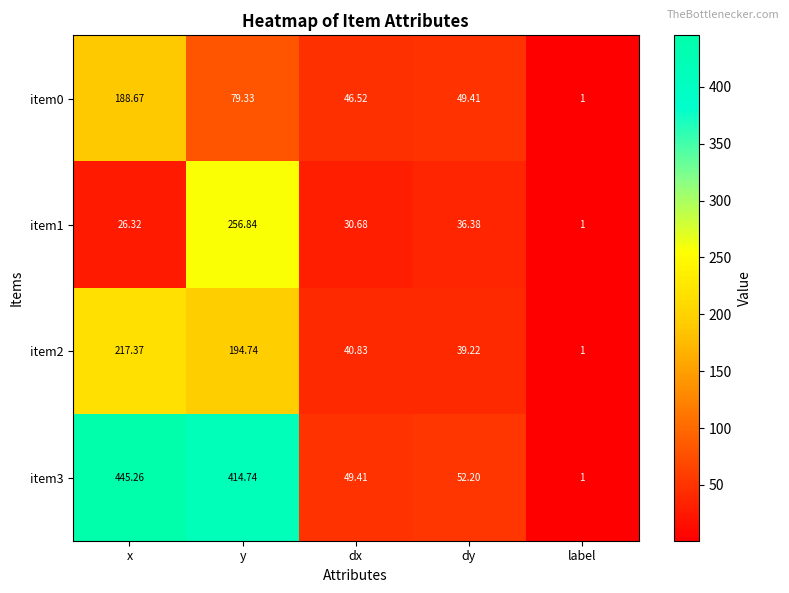

Count the number of categories in the chart.

5